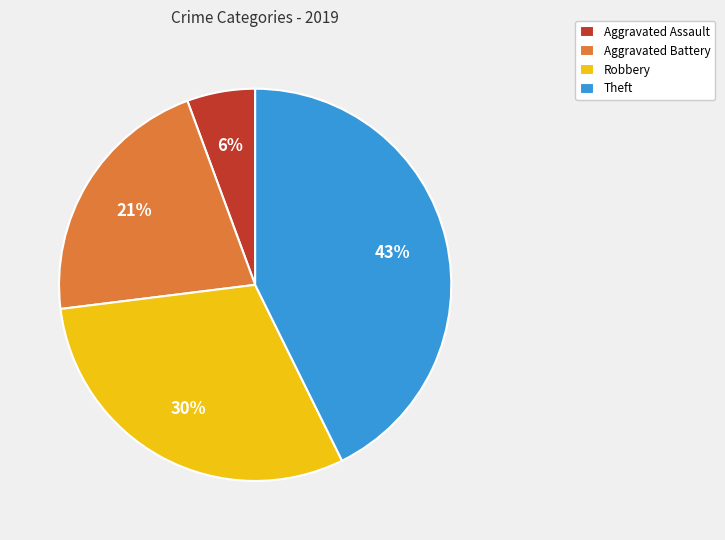

Rank the categories by value from lowest to highest.

Aggravated Assault, Aggravated Battery, Robbery, Theft